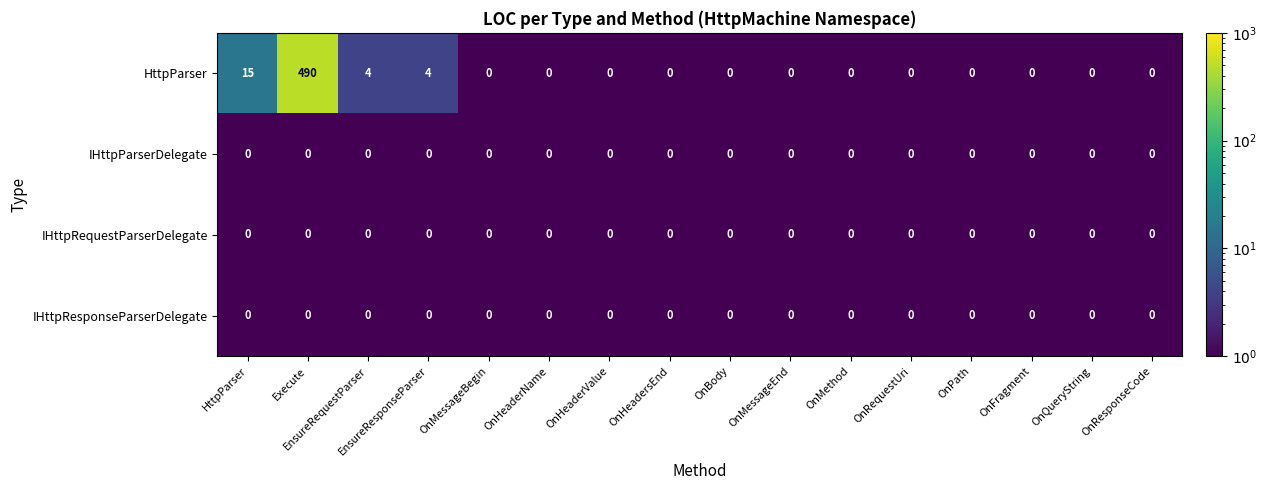

The HttpParser series shows 315 at OnHeadersEnd. True or false?

False